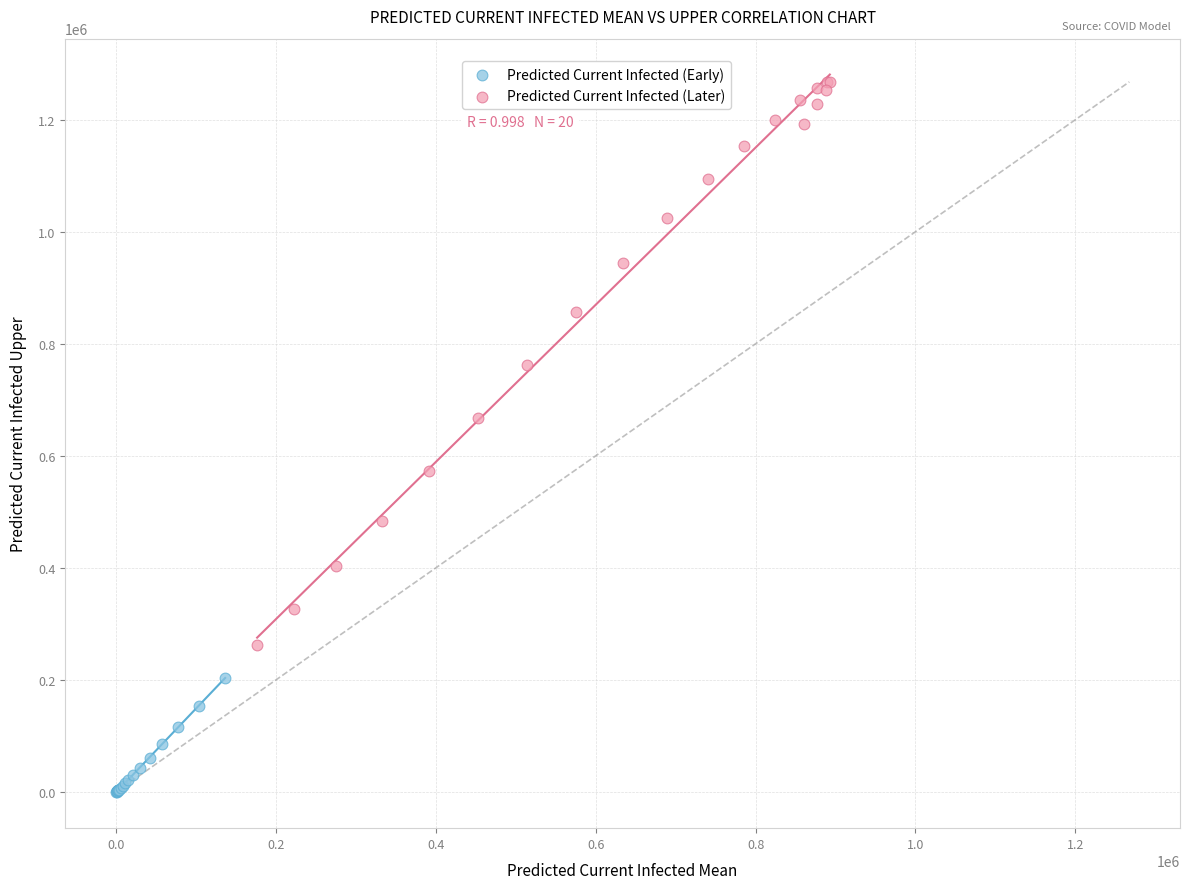

Which series contains the highest Y value?

Predicted Current Infected (Later)